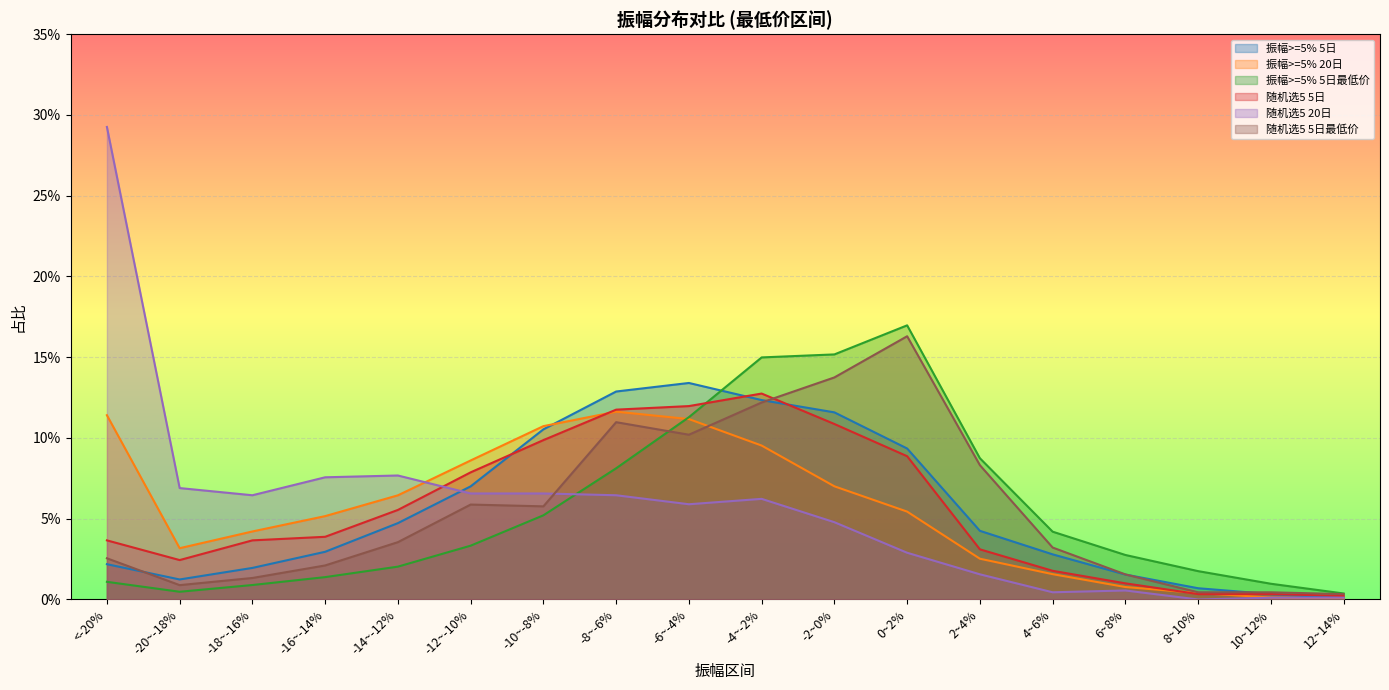

What are all the series names shown in the legend?

振幅>=5% 5日, 振幅>=5% 20日, 振幅>=5% 5日最低价, 随机选5 5日, 随机选5 20日, 随机选5 5日最低价